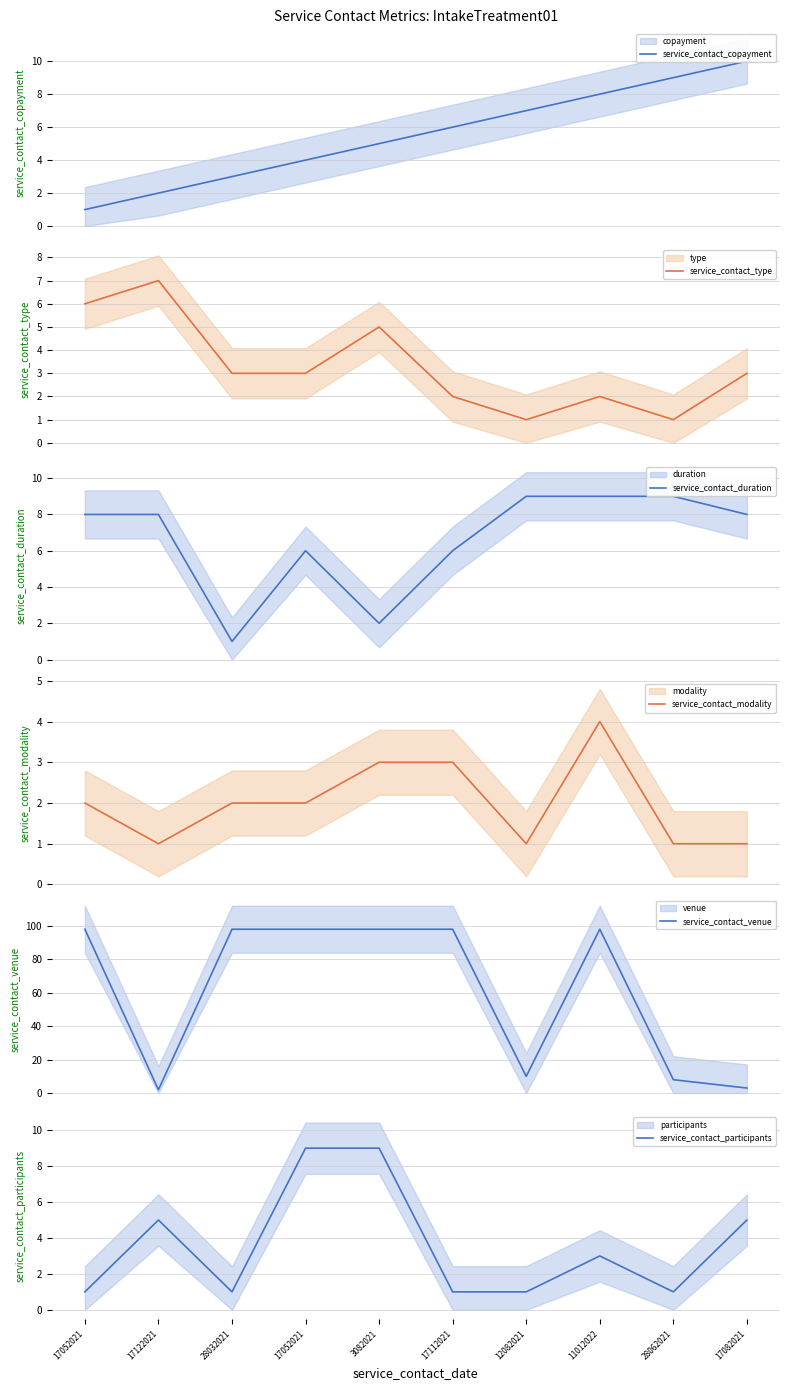

What is the total value across all series at 11012022?

124